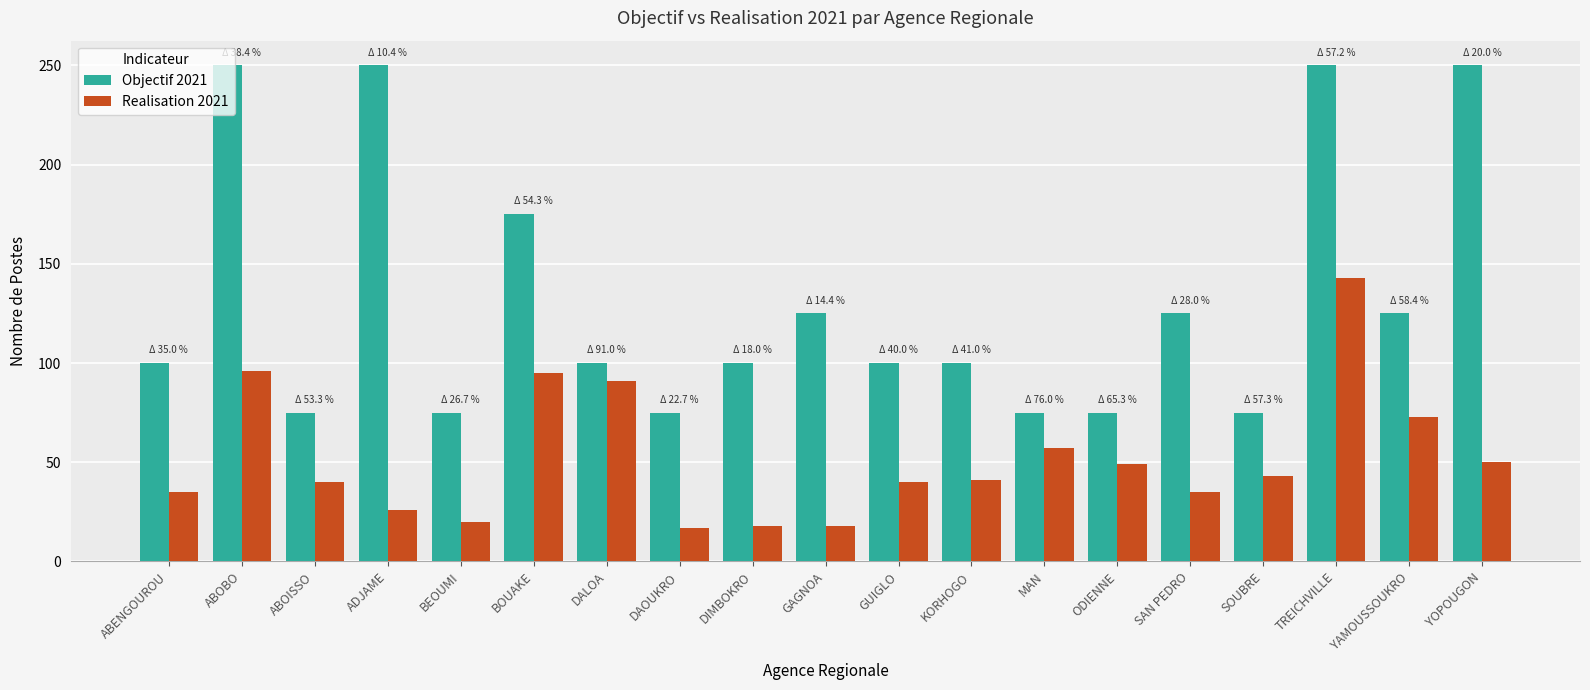

What is the spread (max minus min) of values at DAOUKRO?

58